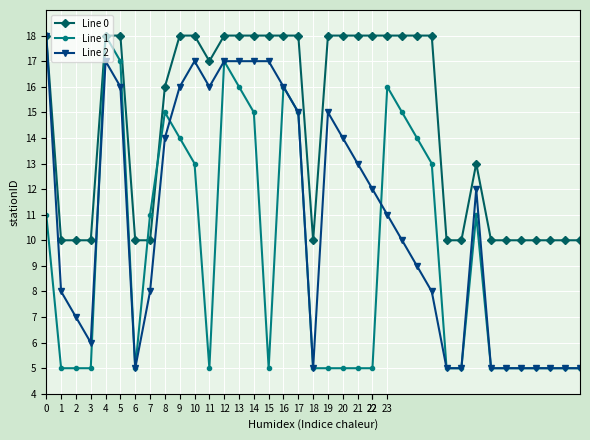

Which series has the largest total across all categories?

Line 0